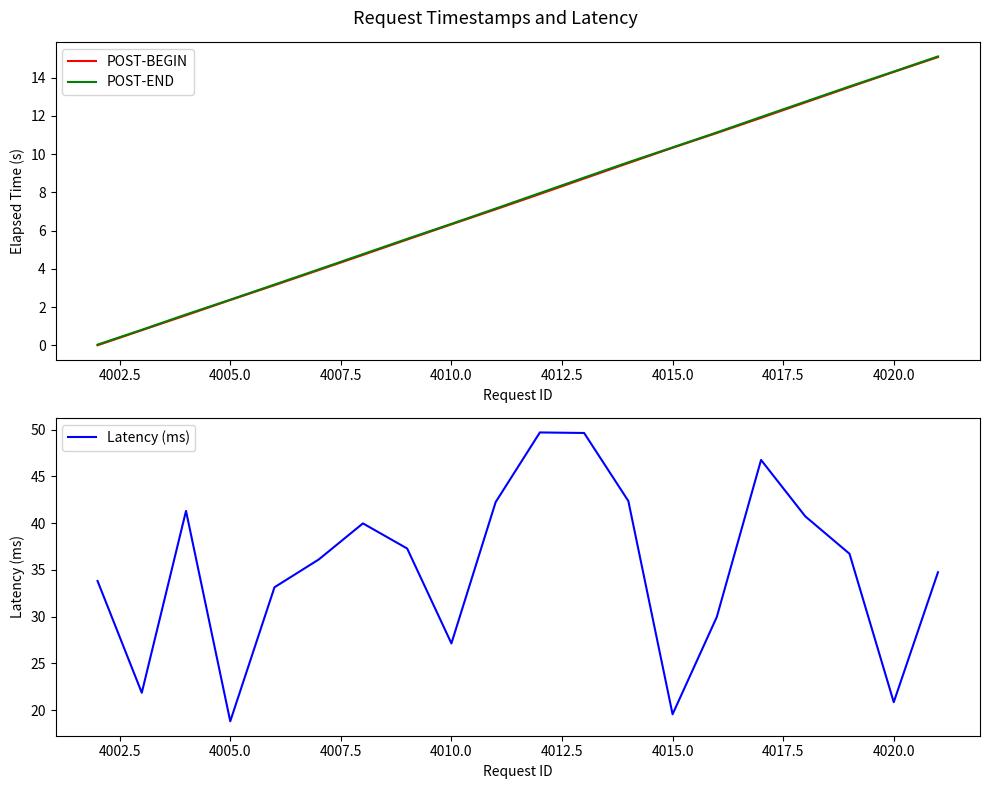

Rank the series by their maximum value, from highest to lowest.

Latency (ms), POST-END, POST-BEGIN